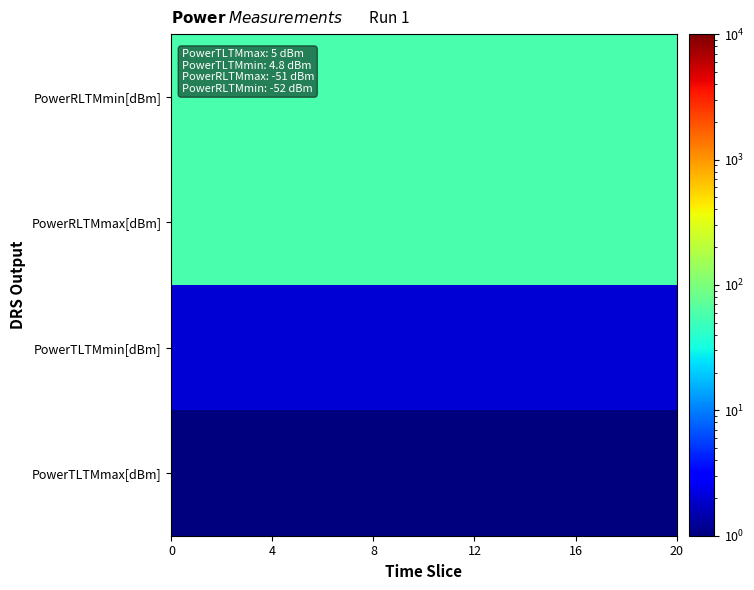

At how many categories does at least one series exceed 32?

20